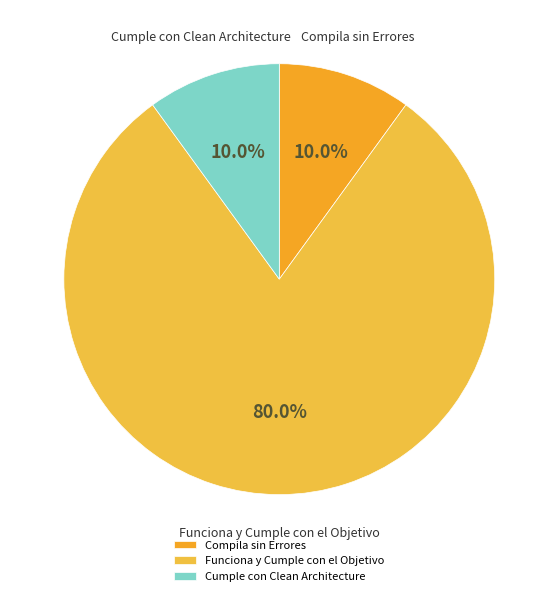

Which category has the biggest portion of the pie?

Funciona y Cumple con el Objetivo